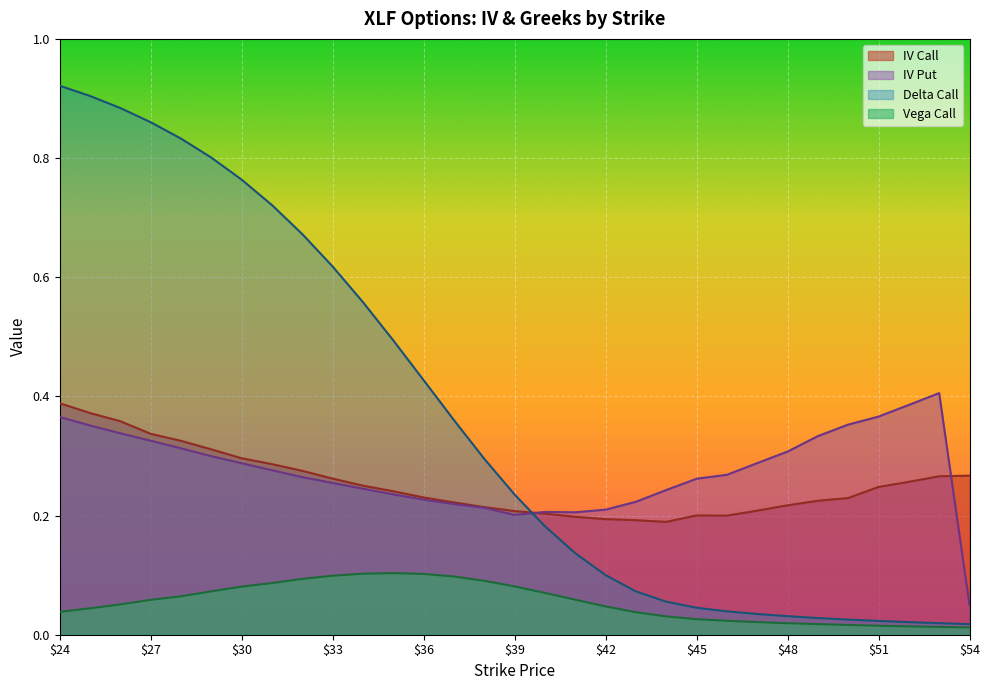

Where is iv_call nearest to the value 0?

44